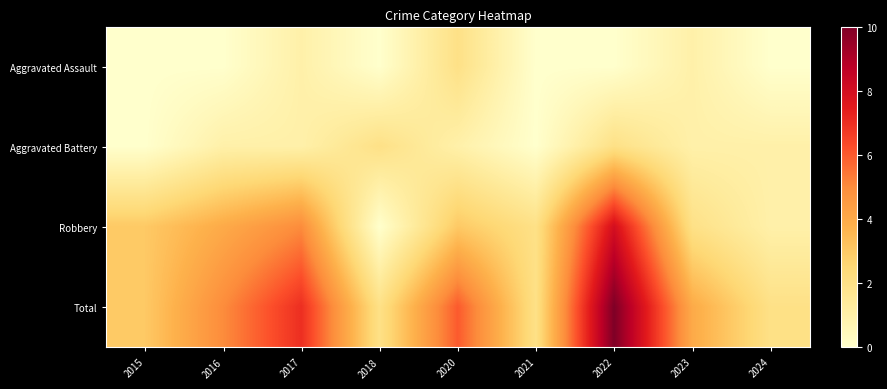

What is the total value across all series at 2020?

12